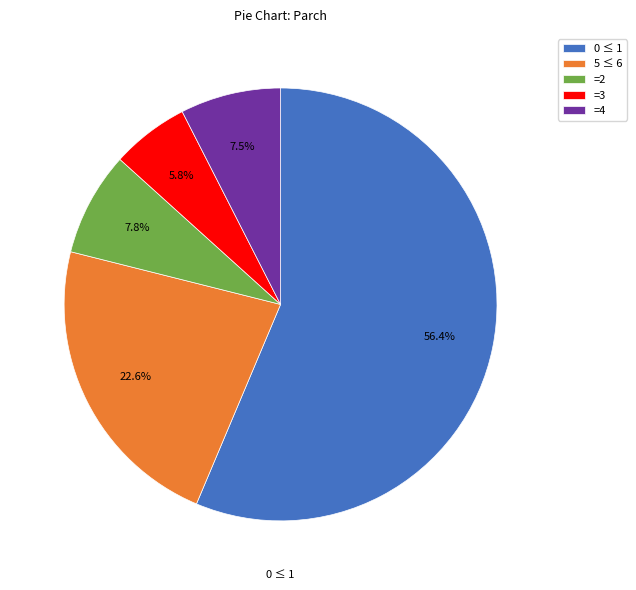

Approximately how many times larger is the value at =4 compared to =2?

1.0